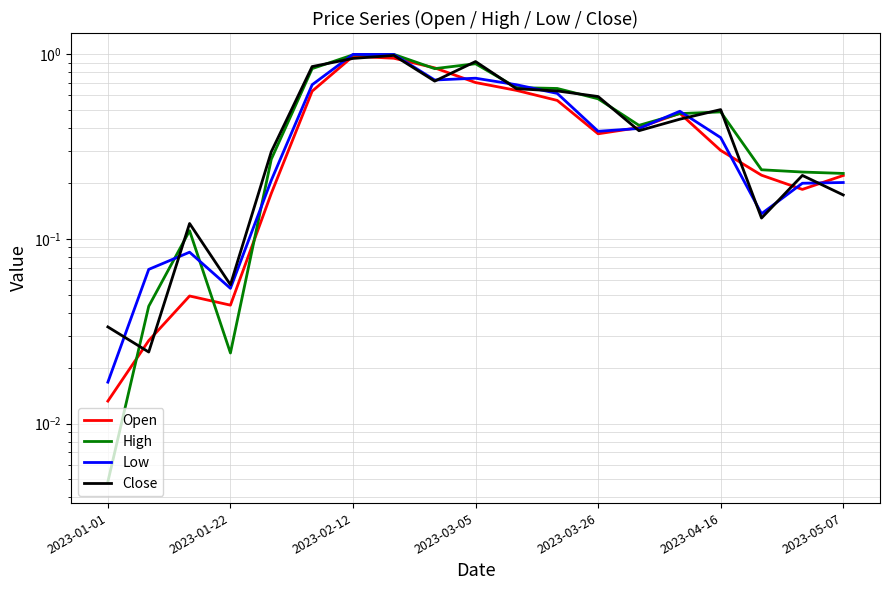

What is the highest value of the Open series?

1.0